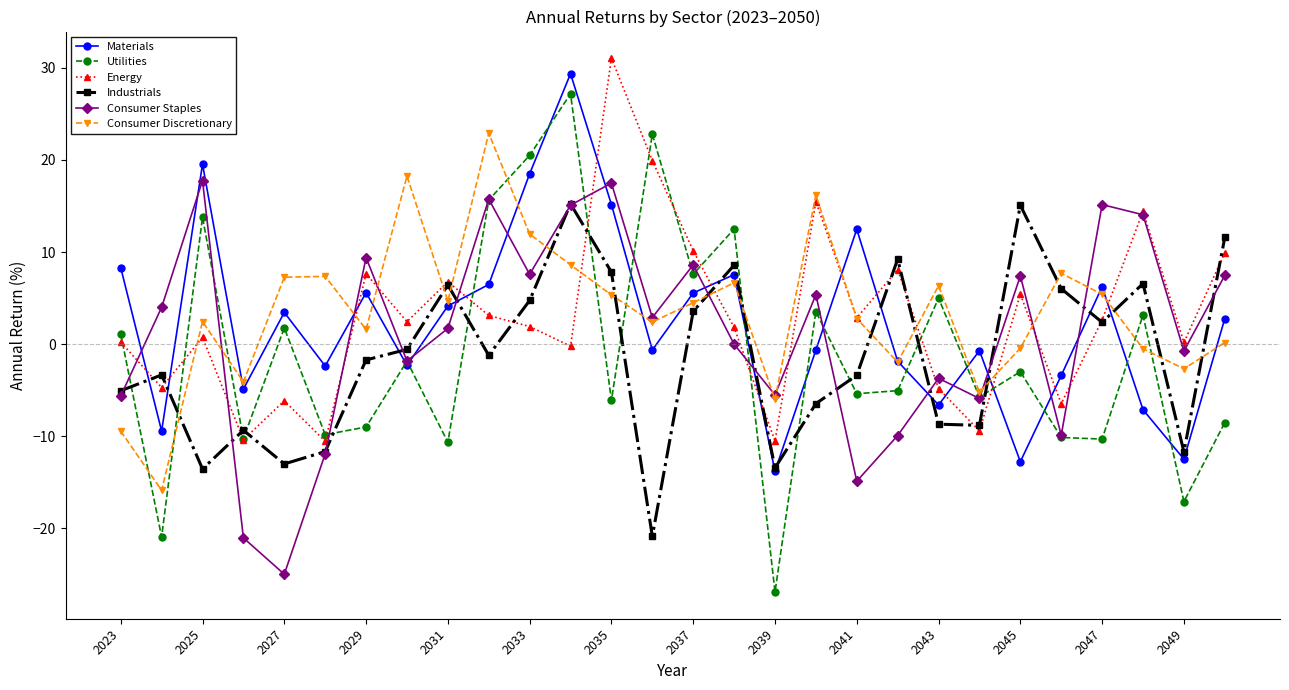

True or false: Industrials has more than 1 interior local peaks.

True